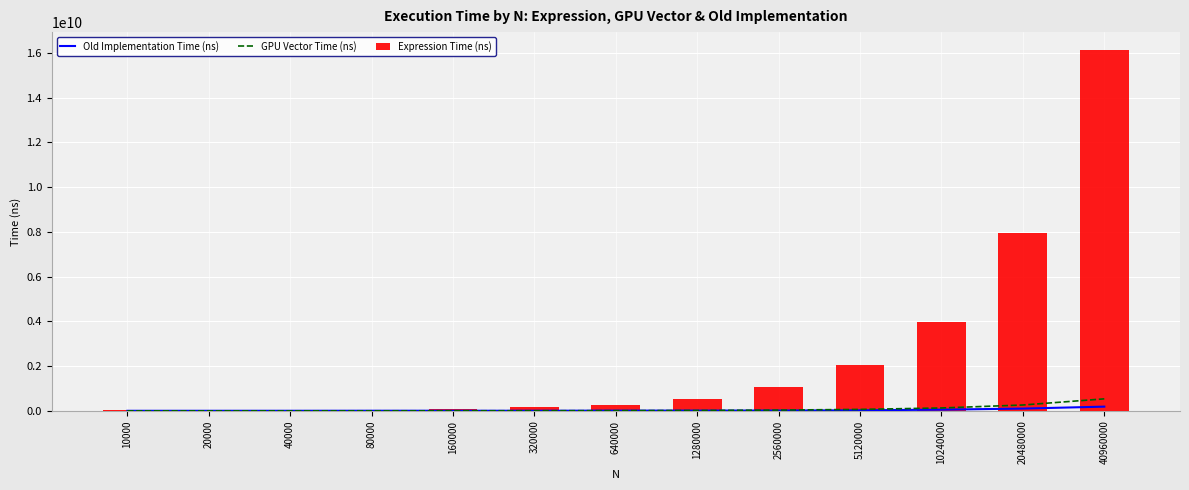

Reading left to right, transcribe all the data shown in this chart.

Old Implementation Time (ns): 2200620.0	2528705.0	2846975.0	4955295.0	4618320.0	4291455.0	9517040.0	11342144.9	13575220.0	24374739.9	53659645.0	101360215.0	188292665.0
GPU Vector Time (ns): 460750.0	636240.0	937695.0	1518440.0	2358485.0	4819425.0	8891945.0	17932115.0	34389304.9	64343269.7	128860640.0	261543254.8	536292104.9
Expression Time (ns): 27771930.0	31440419.9	42196725.0	58655795.0	87366535.0	151956470.0	266471959.8	522989909.9	1063163004.7	2064842089.8	3954728624.9	7951242645.0	16127080304.9